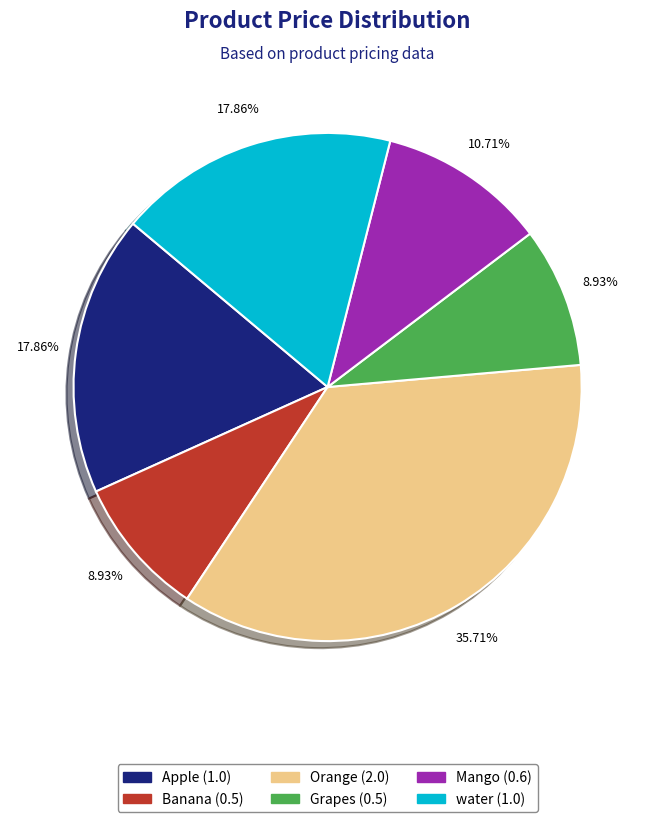

Is there a majority slice in this chart?

No